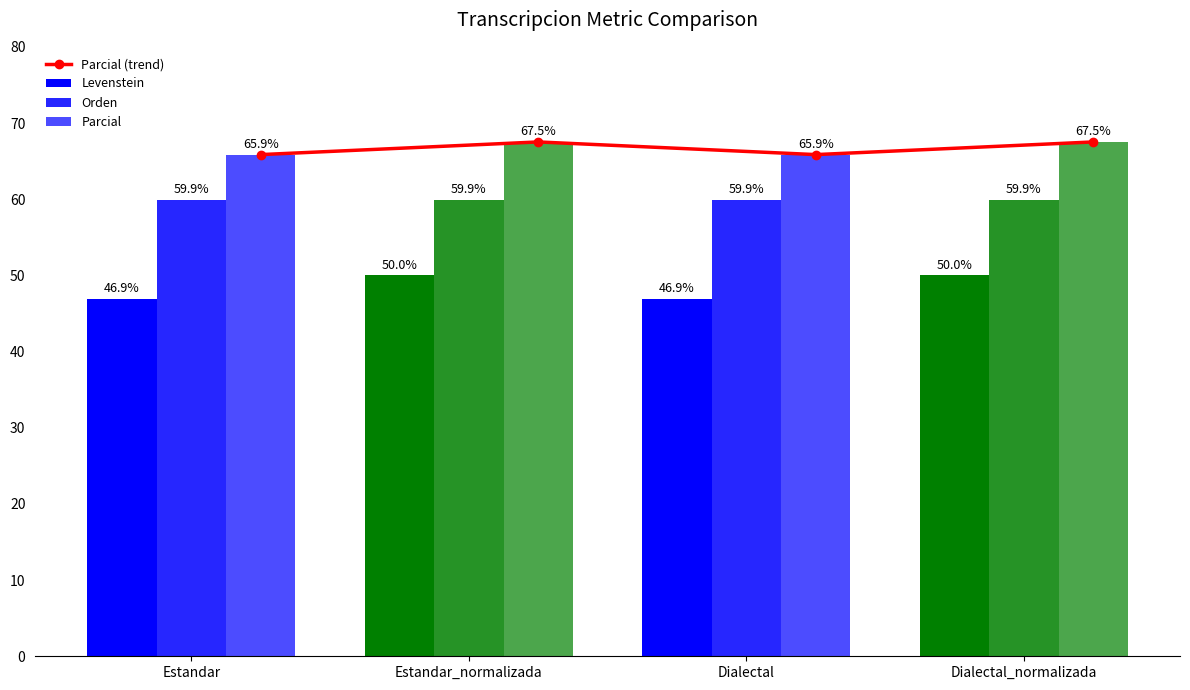

List the series in order of their peak value, lowest first.

Levenstein, Orden, Parcial (trend), Parcial